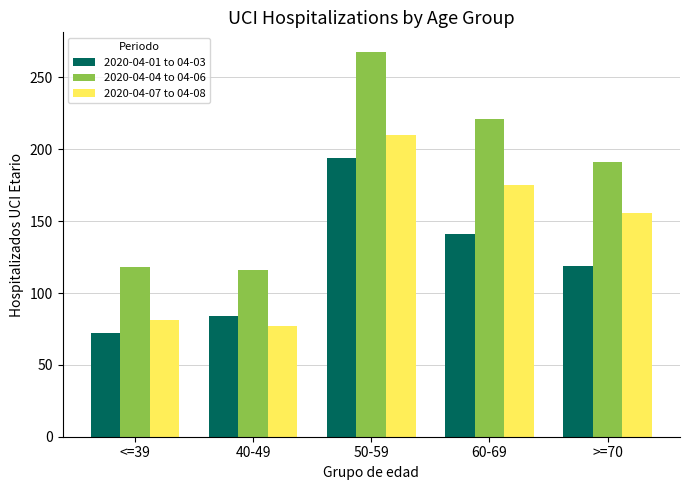

Reading left to right, transcribe all the data shown in this chart.

2020-04-01 to 04-03: 72	84	194	141	119
2020-04-04 to 04-06: 118	116	268	221	191
2020-04-07 to 04-08: 81	77	210	175	156